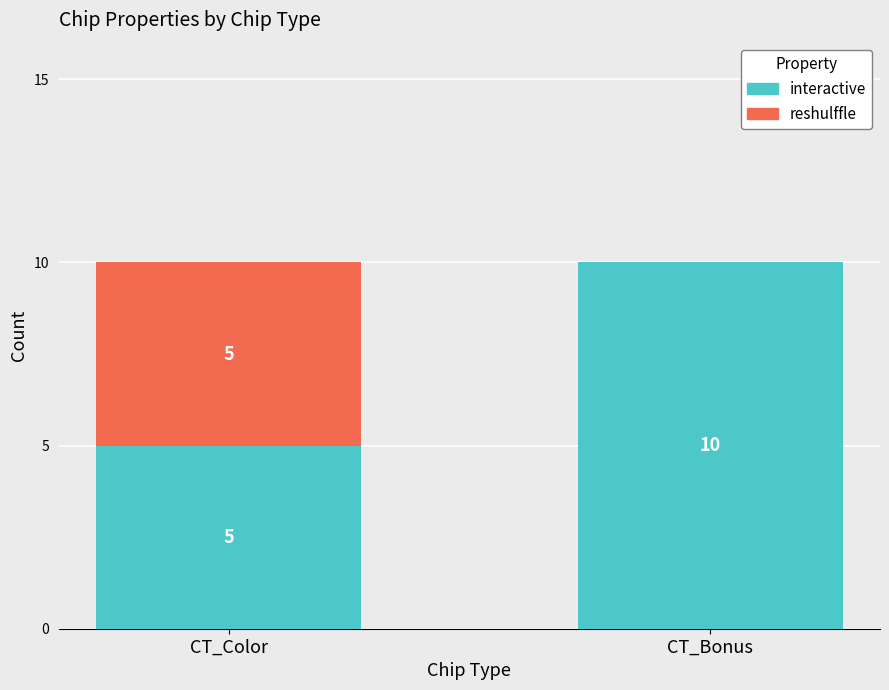

What is the total value across all series at CT_Bonus?

10